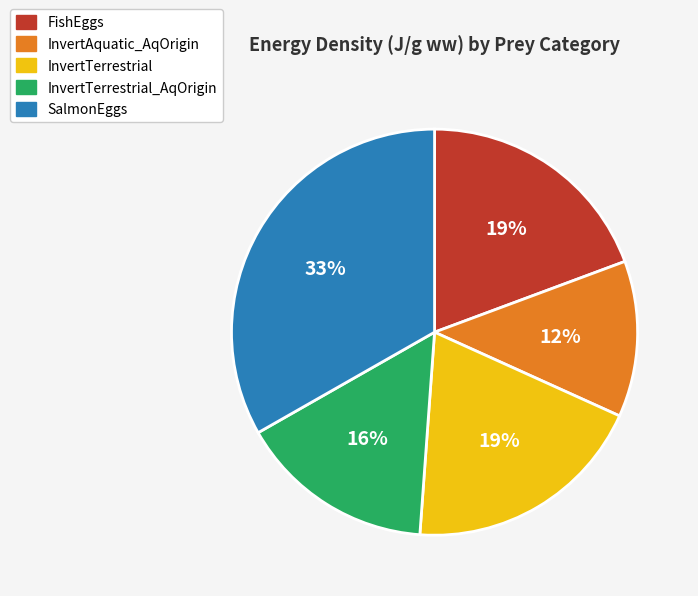

What is the largest slice in the pie chart?

SalmonEggs